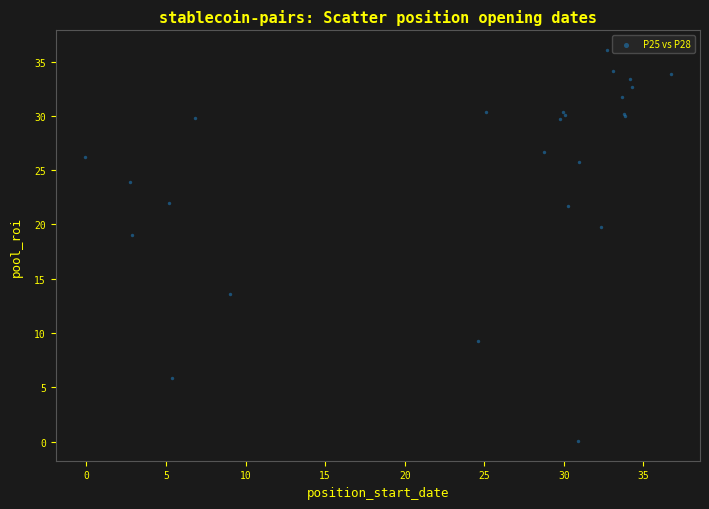

What Y value in the scatter plot is closest to 18?

19.0